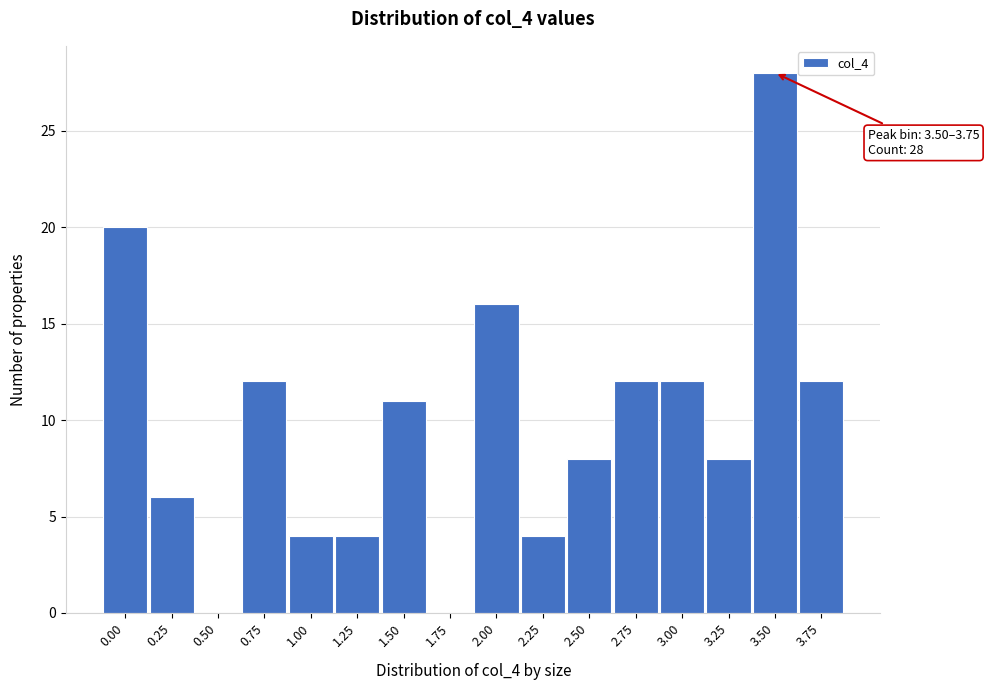

Reading left to right, extract all data points from this chart.

0.00=20	0.25=6	0.50=0	0.75=12	1.00=4	1.25=4	1.50=11	1.75=0	2.00=16	2.25=4	2.50=8	2.75=12	3.00=12	3.25=8	3.50=28	3.75=12